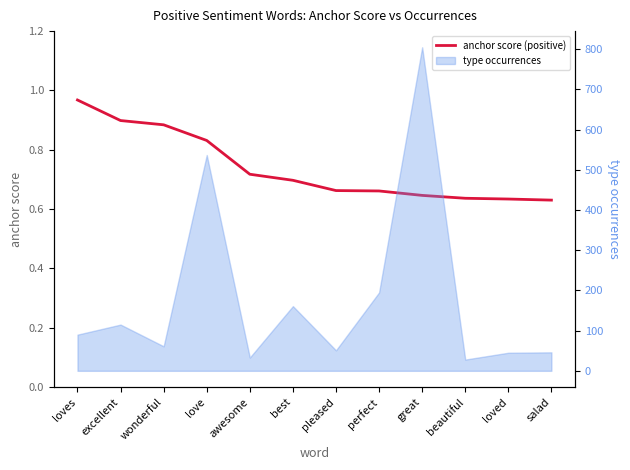

How many lines are shown in the chart?

1